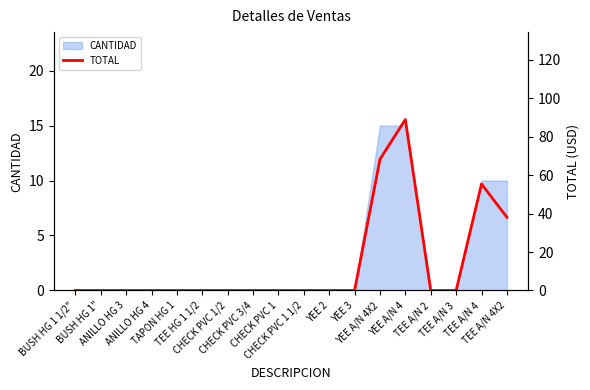

Does the chart display data point markers on the line(s)?

No